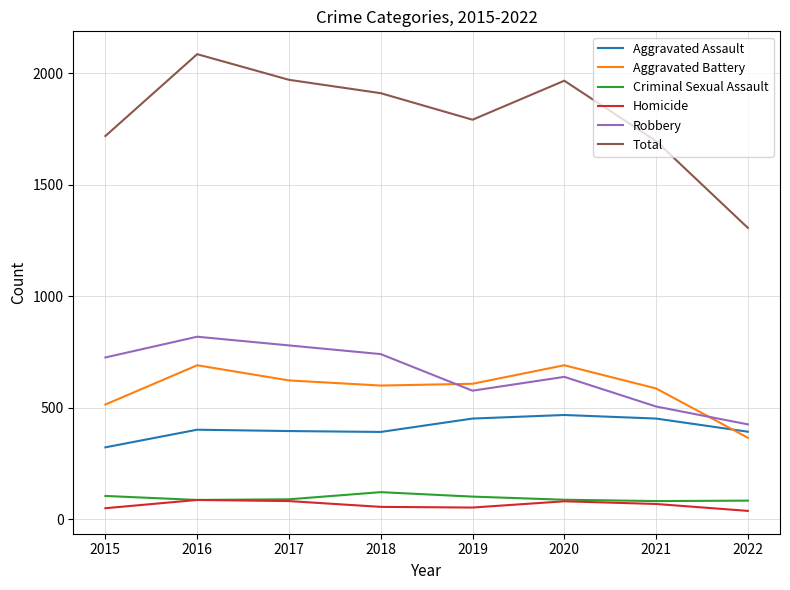

True or false: Aggravated Battery and Total intersect in this chart.

False